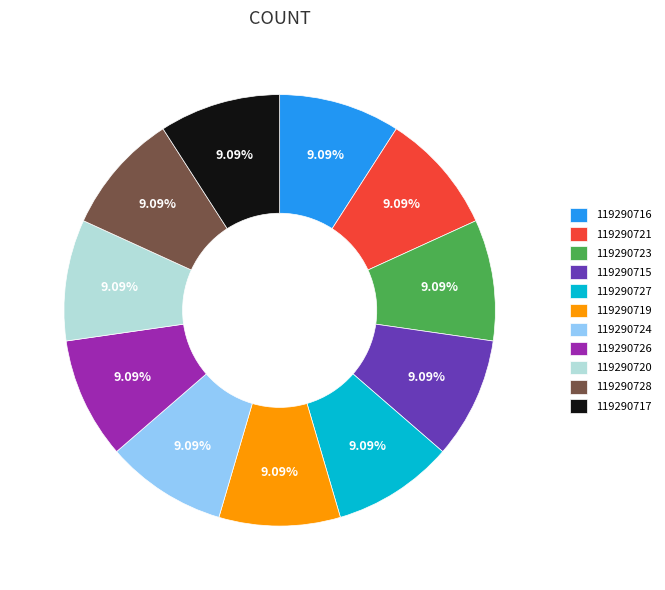

What portion of the pie excludes 119290717?

90.9%